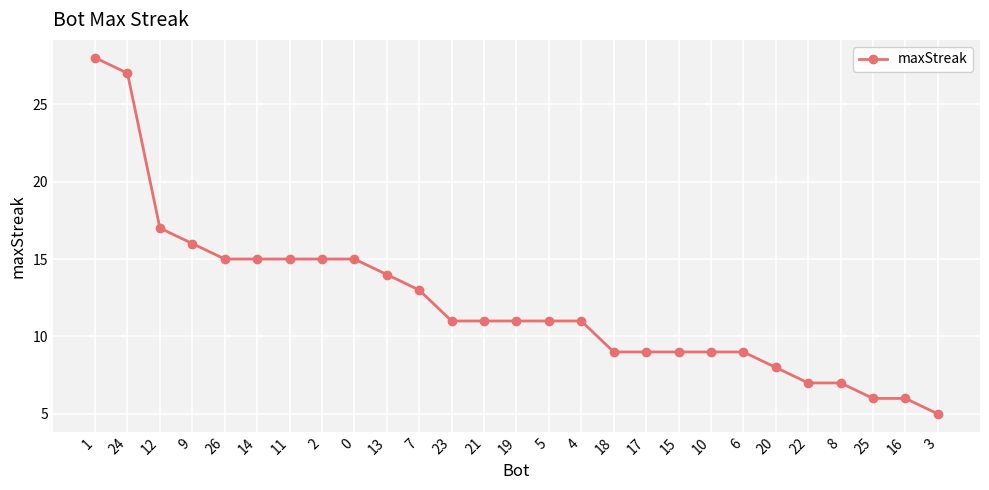

What is the approximate value at 7, to the nearest 5?

15